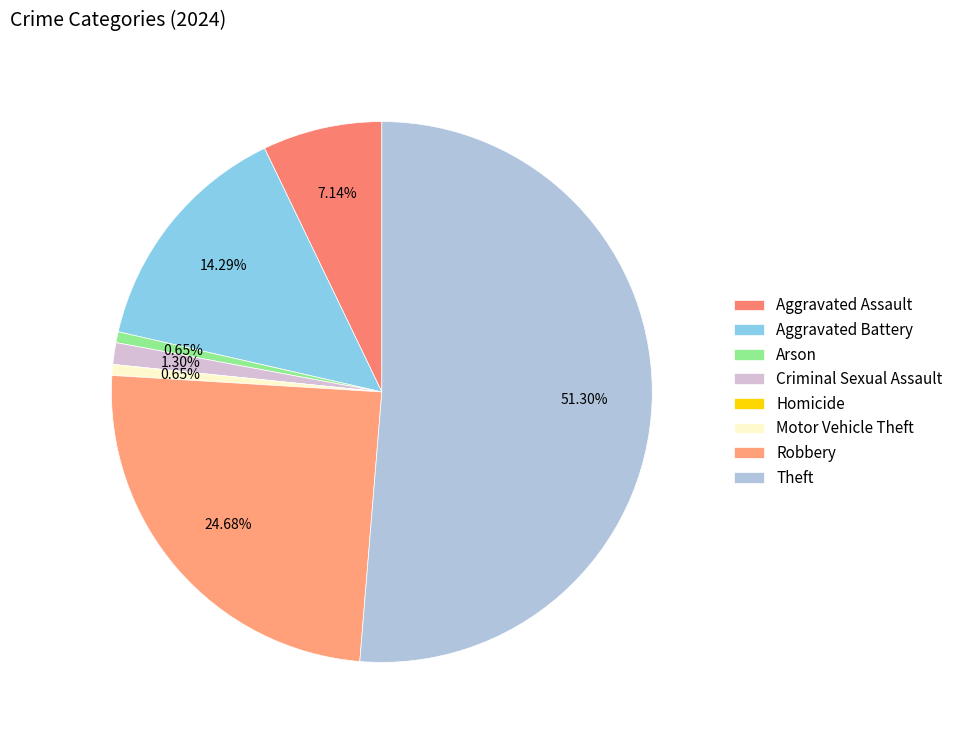

True or false: Motor Vehicle Theft accounts for 1% of the total.

True